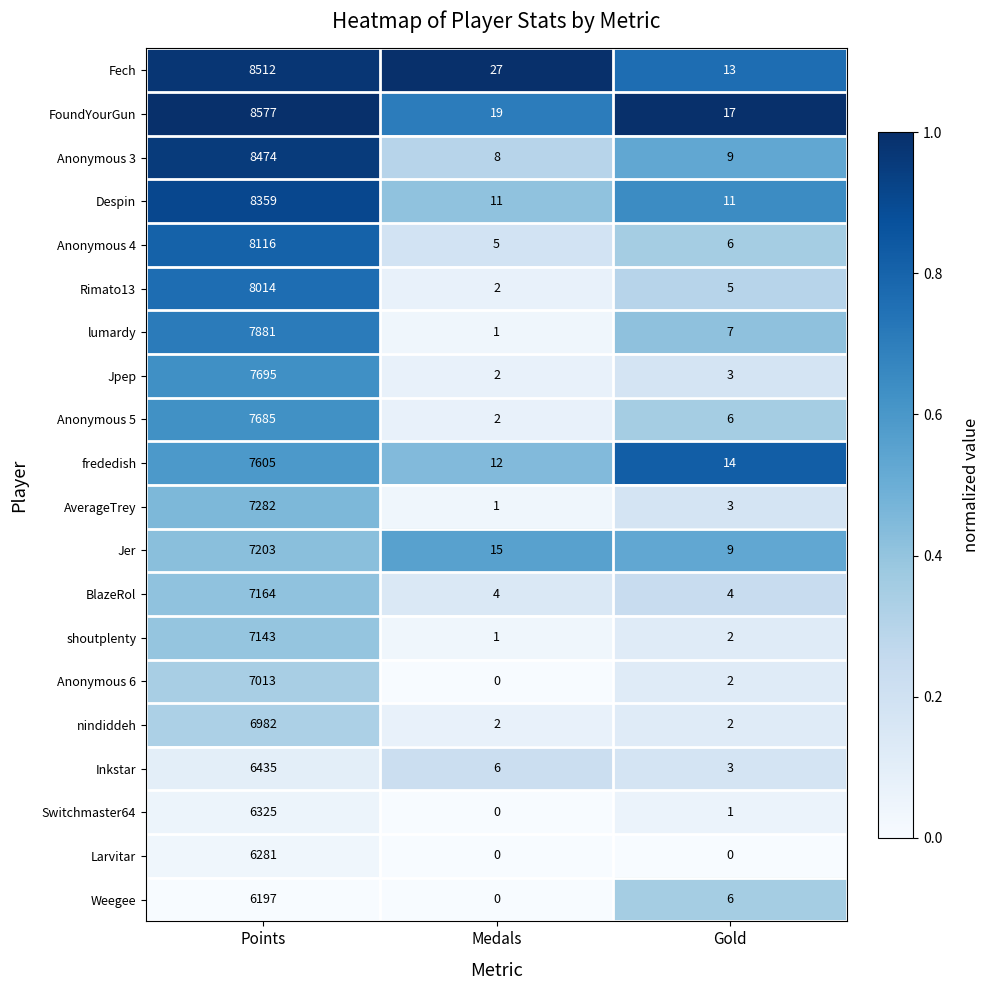

Which category has the highest value across all series?

Points